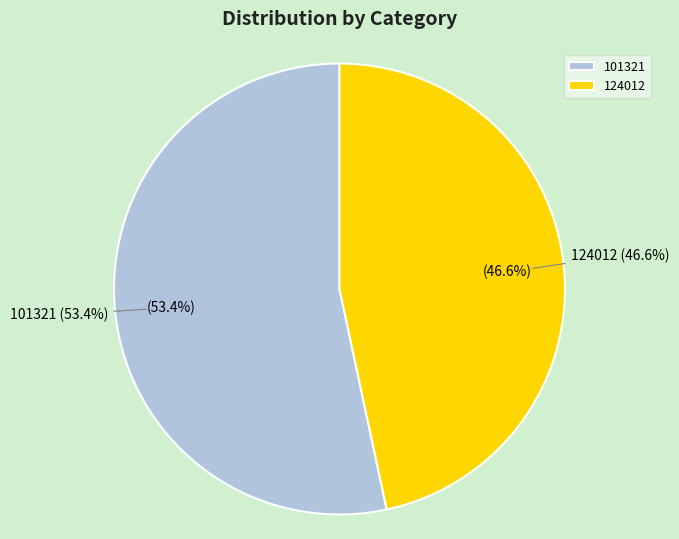

How much of the chart is everything except 124012?

53.4%